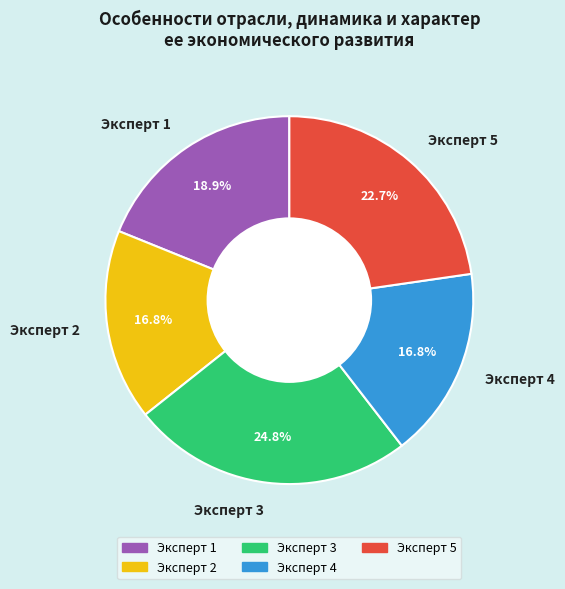

To the nearest percent, what portion does Эксперт 2 represent?

17%